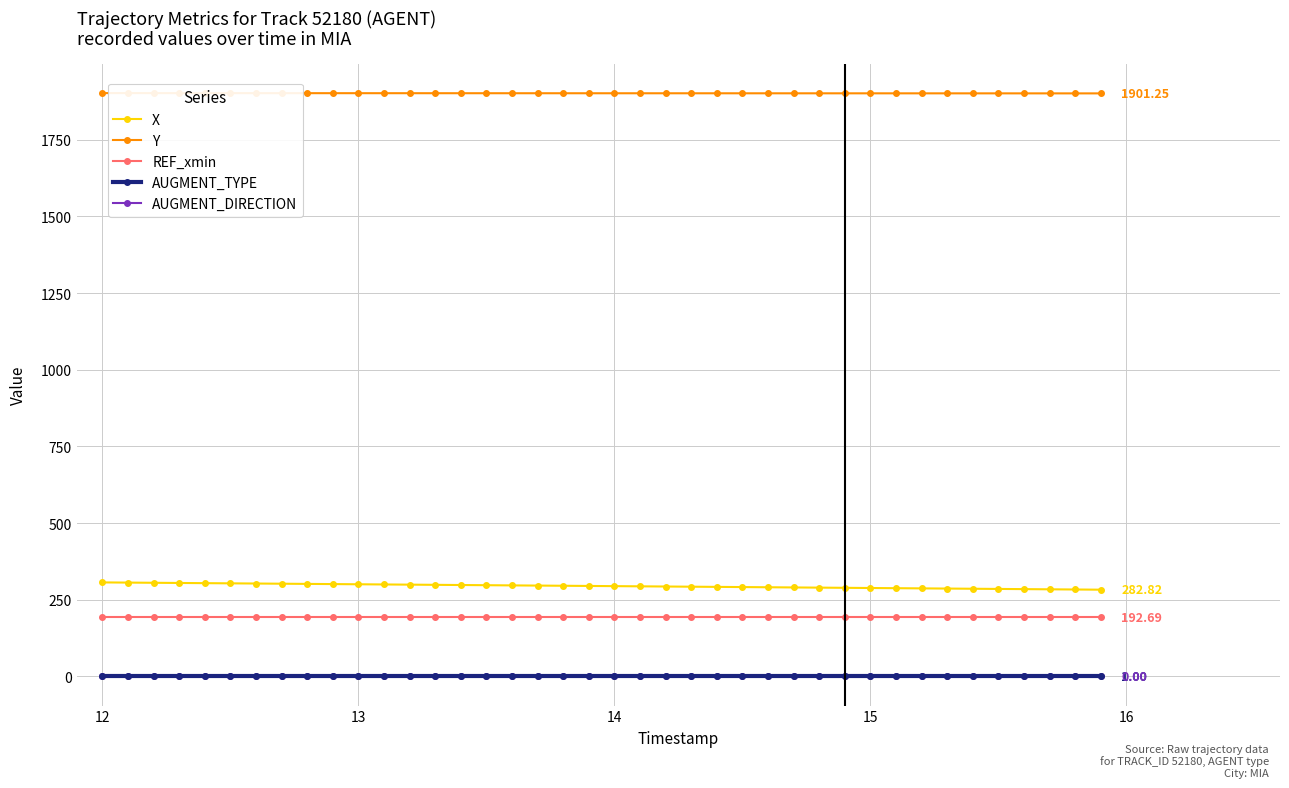

Which series has the widest spread of values?

X